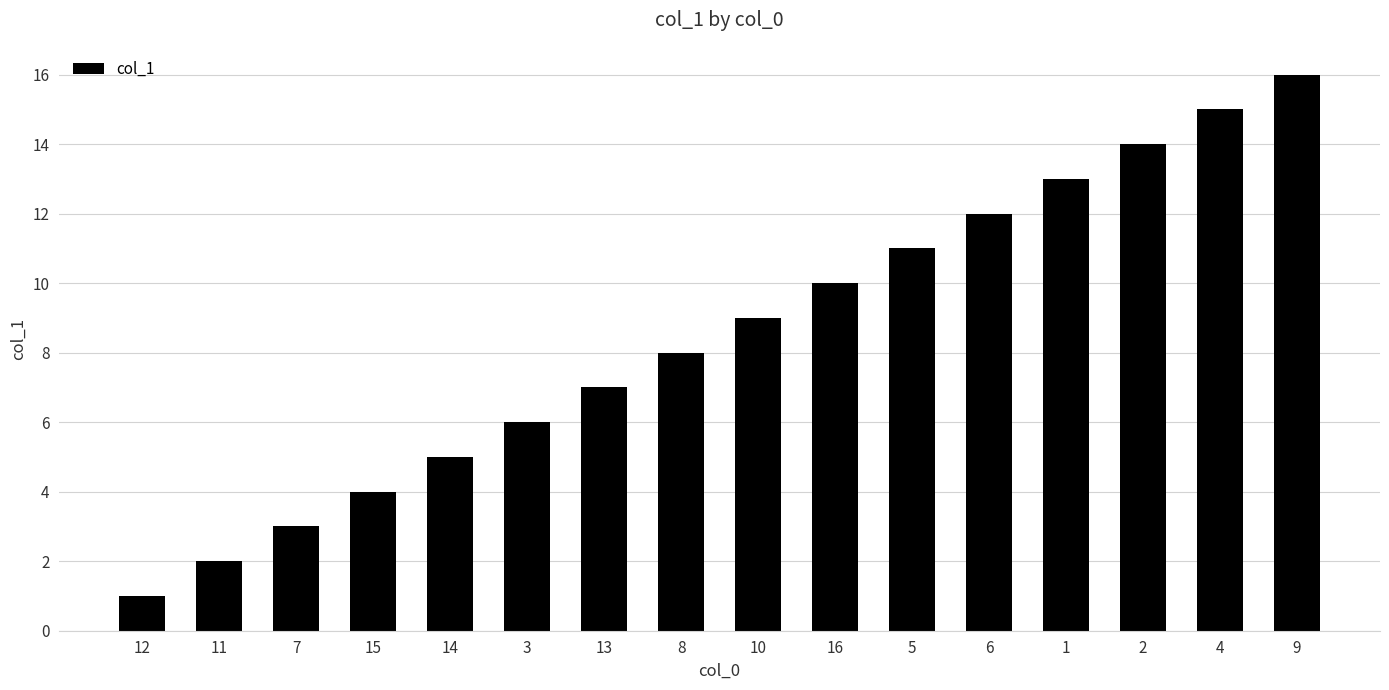

Does the chart contain stacked bars?

No